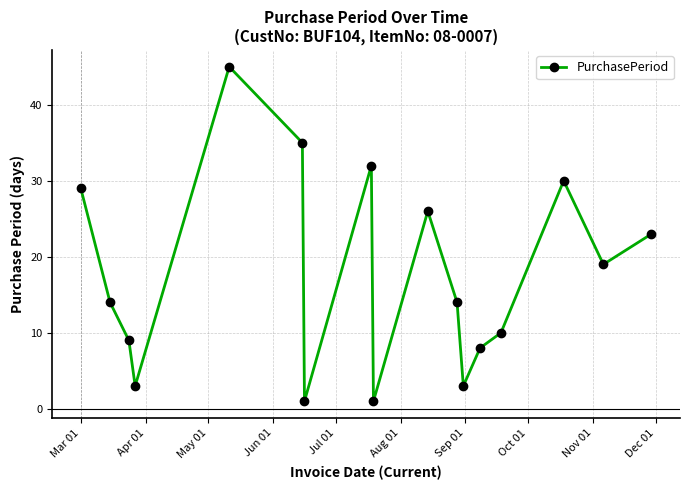

What is the difference between the maximum and minimum values?

44